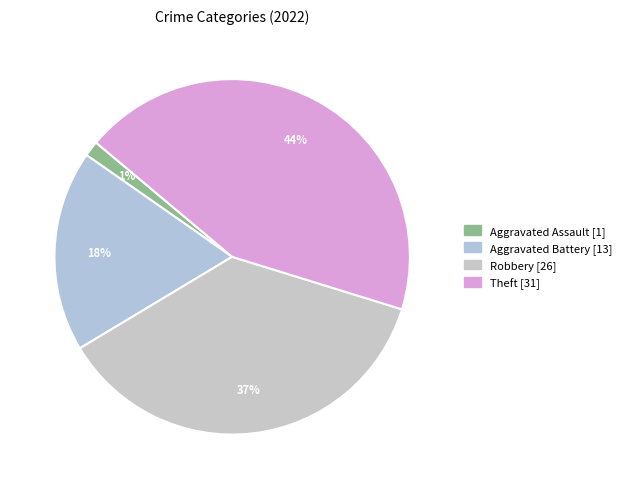

Which slice is the largest?

Theft